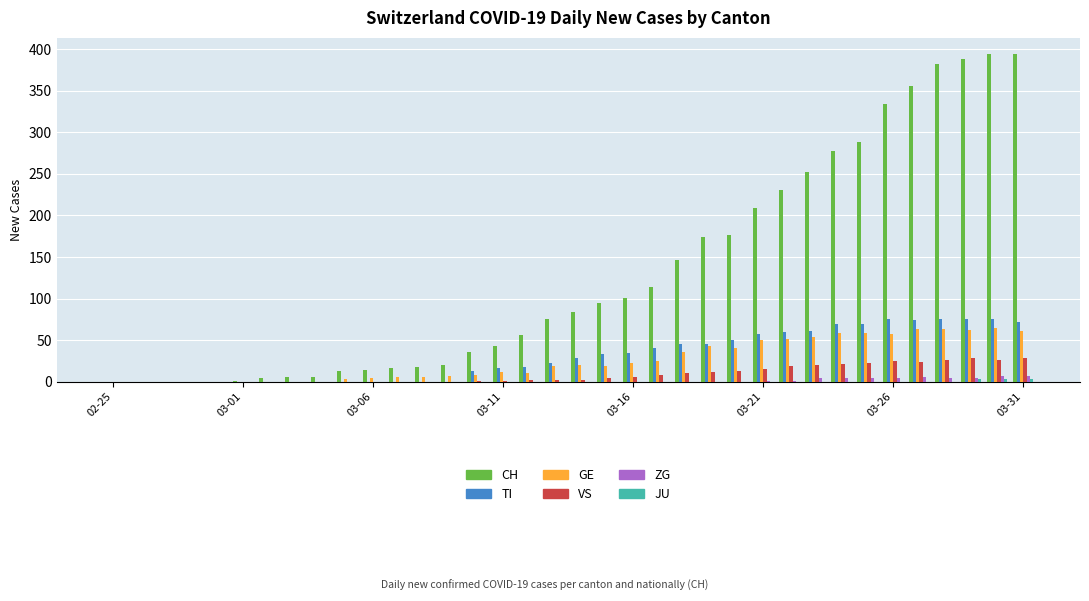

Which series has the largest total across all categories?

CH